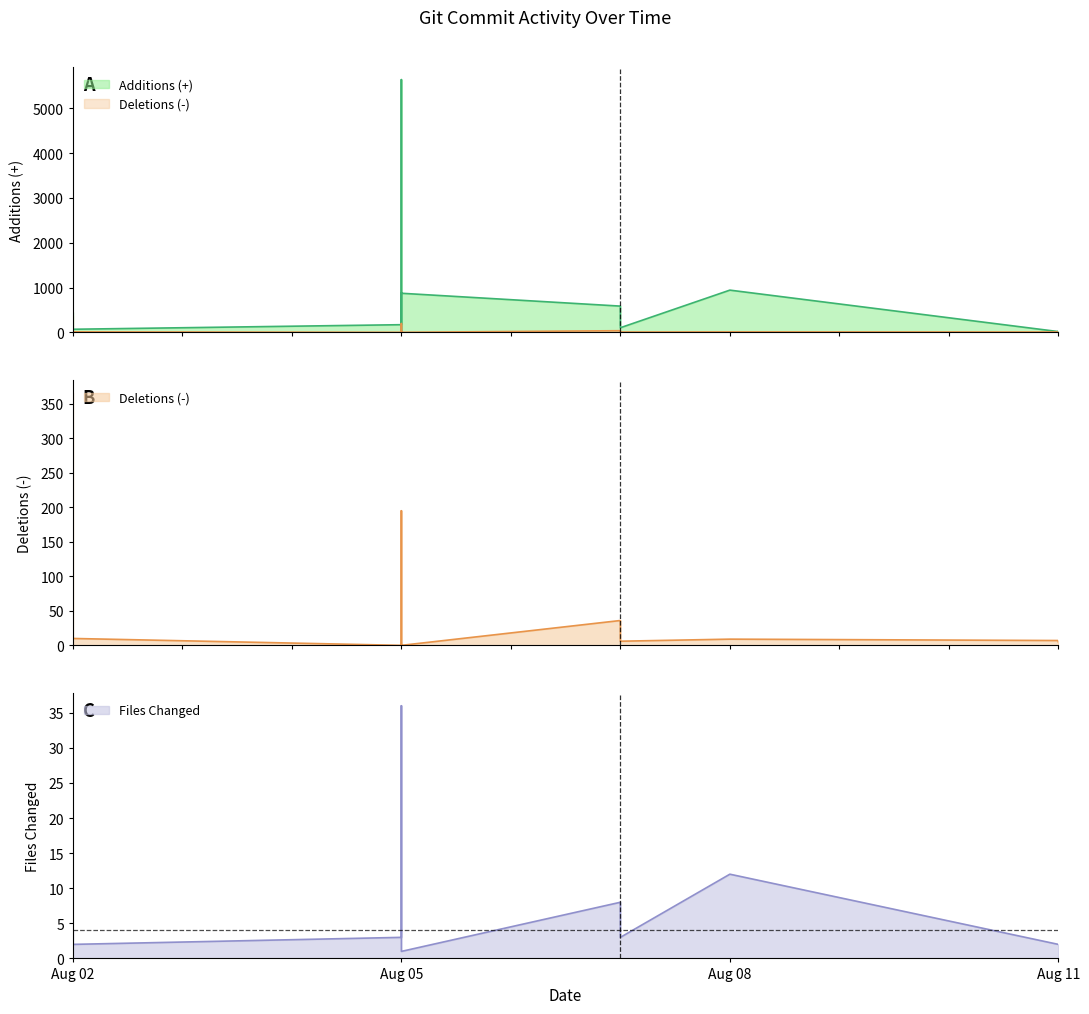

What position from the right is 3?

10